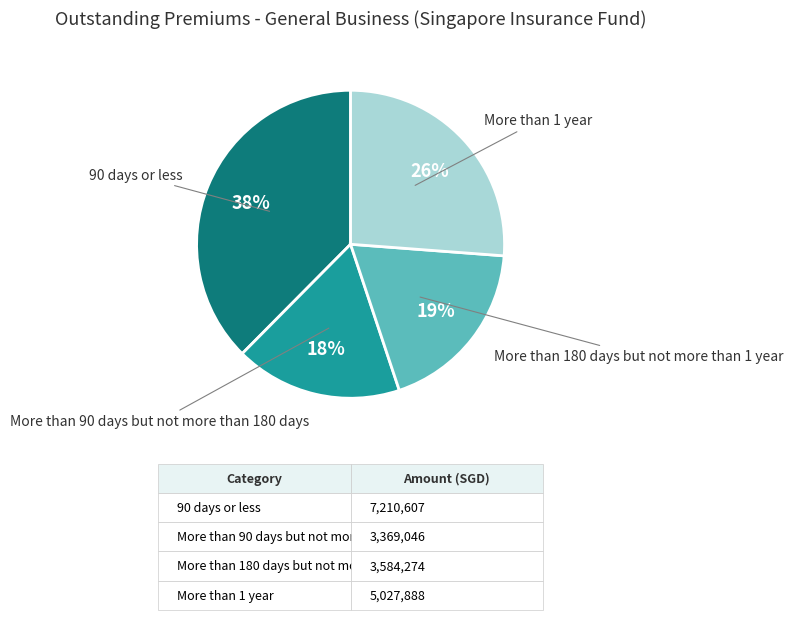

Approximately how many times larger is the value at More than 90 days but not more than 180 days compared to 90 days or less?

0.5